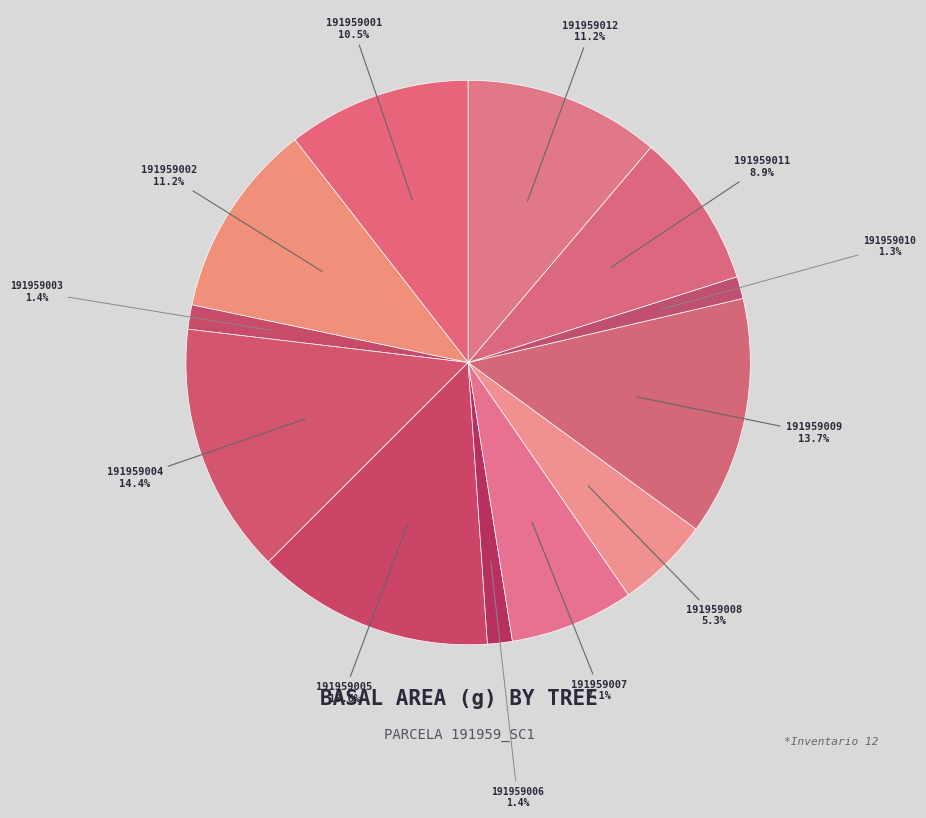

Count the number of slices in the pie.

12